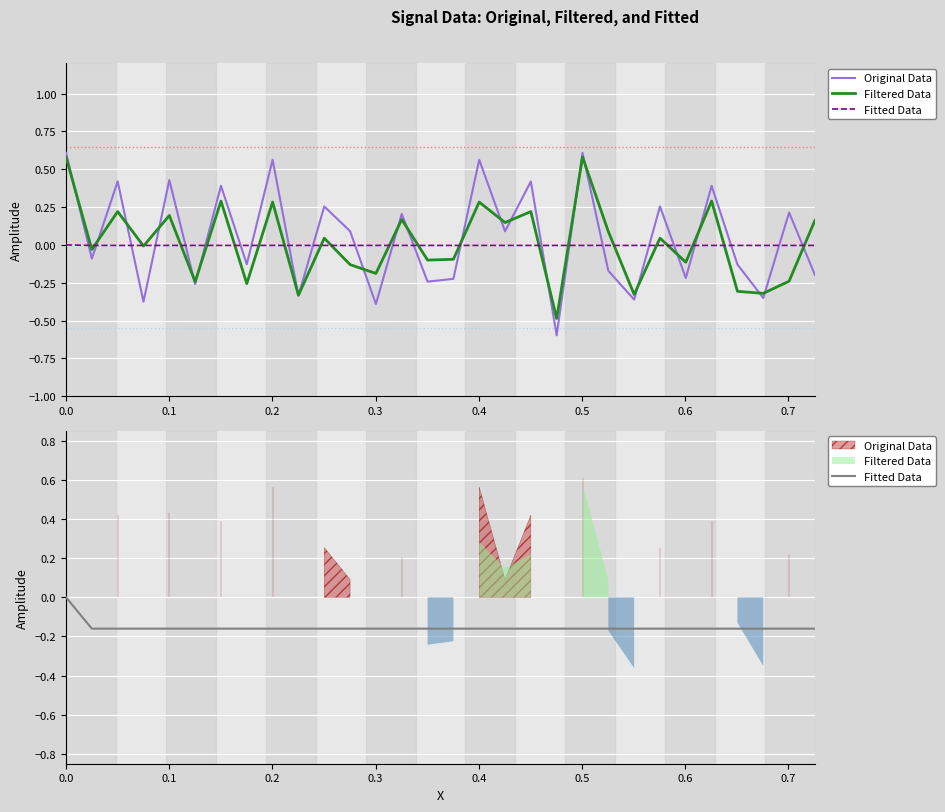

Count the number of data series in this chart.

3